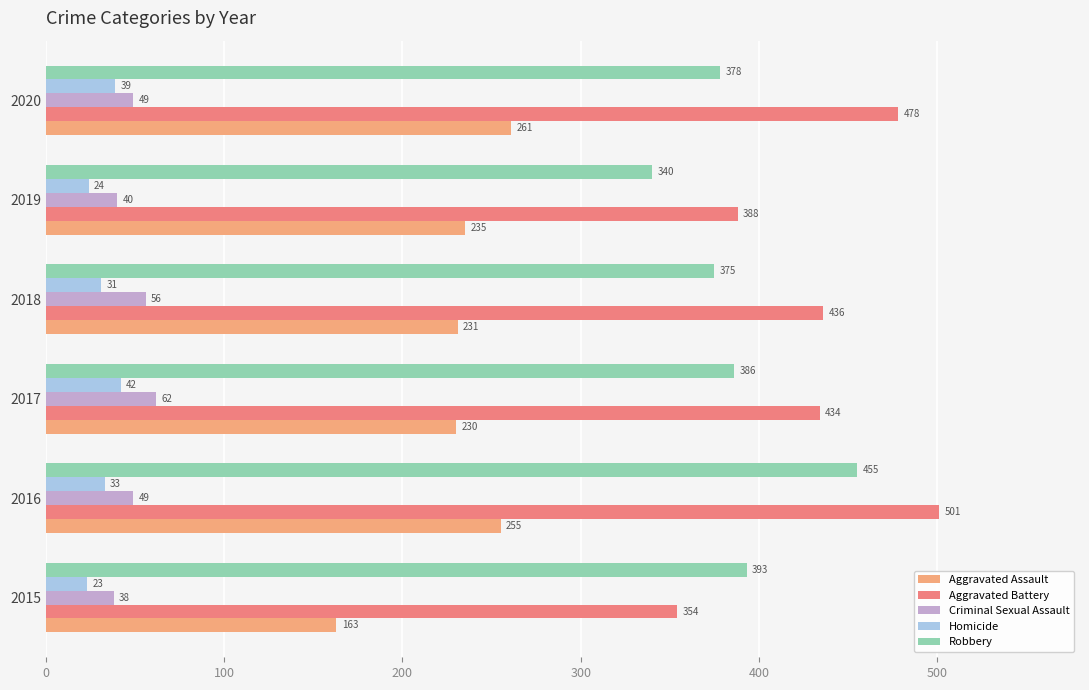

Which category has the highest value across all series?

2016